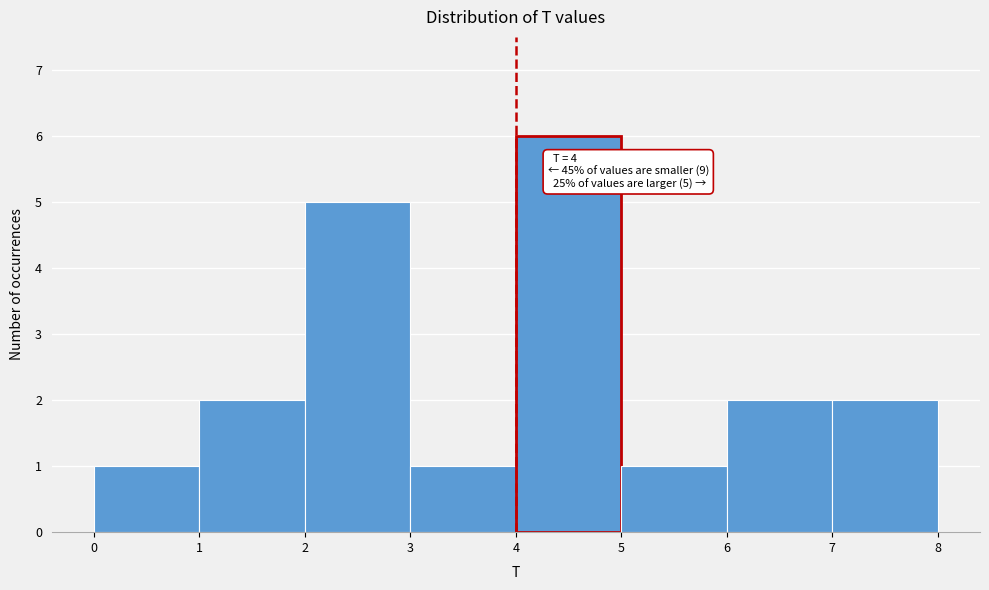

Over which range of the x-axis is the bar tallest?

4 to 5